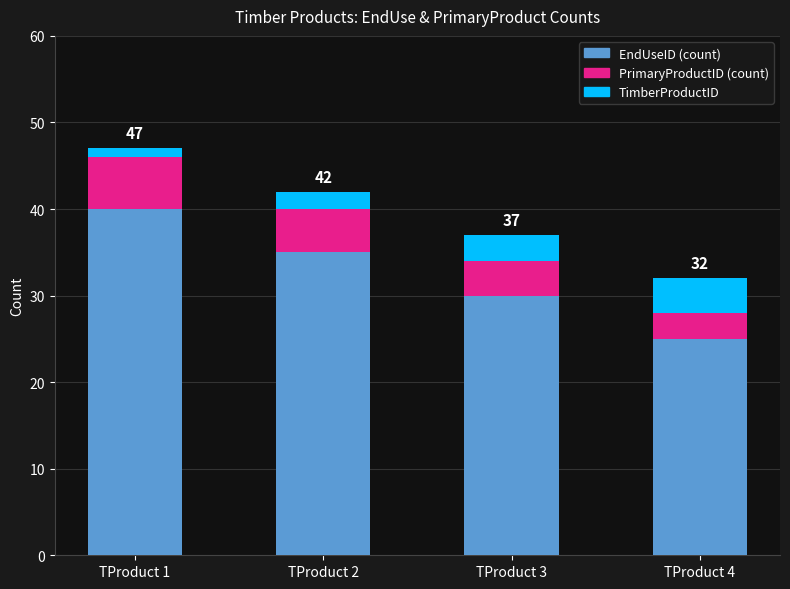

Reading left to right, transcribe the values for EndUseID (count).

40	35	30	25